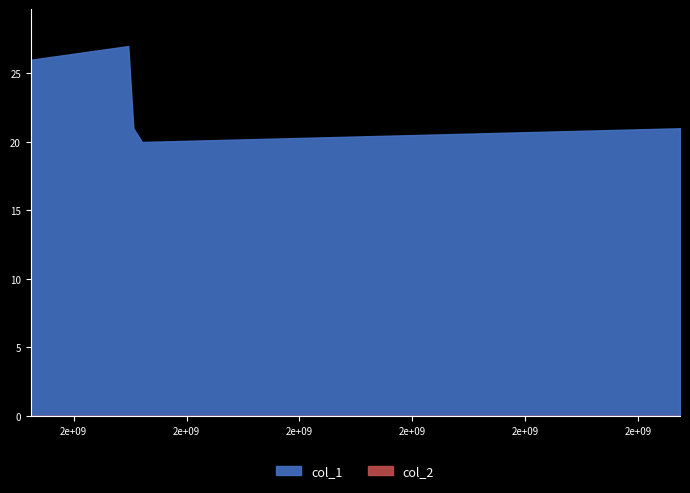

How many values in the col_1 series are below 23?

3